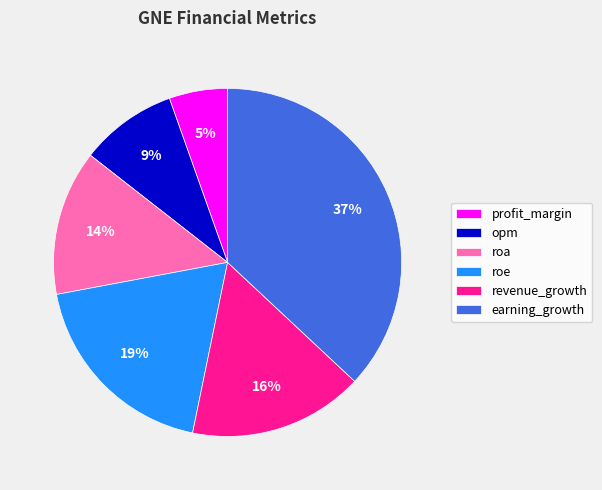

Which has a higher value, roa or opm?

roa